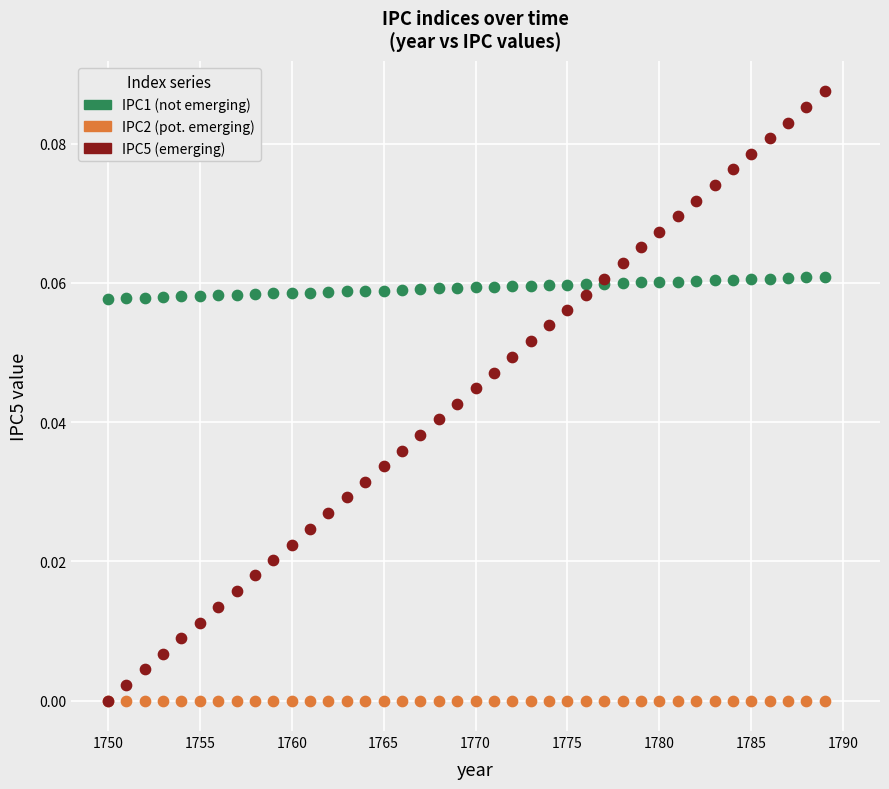

Which series reaches the maximum Y coordinate?

IPC5 (emerging)